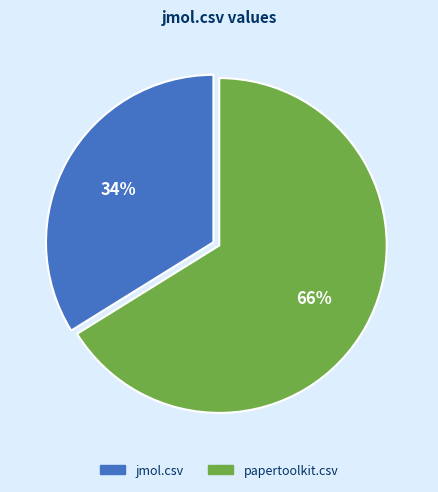

To the nearest percent, what percentage of the pie is papertoolkit.csv?

66%